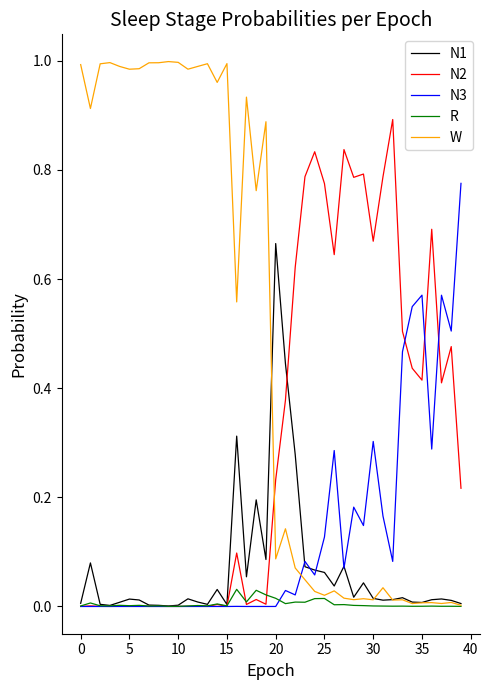

How many series are shown in this chart?

5